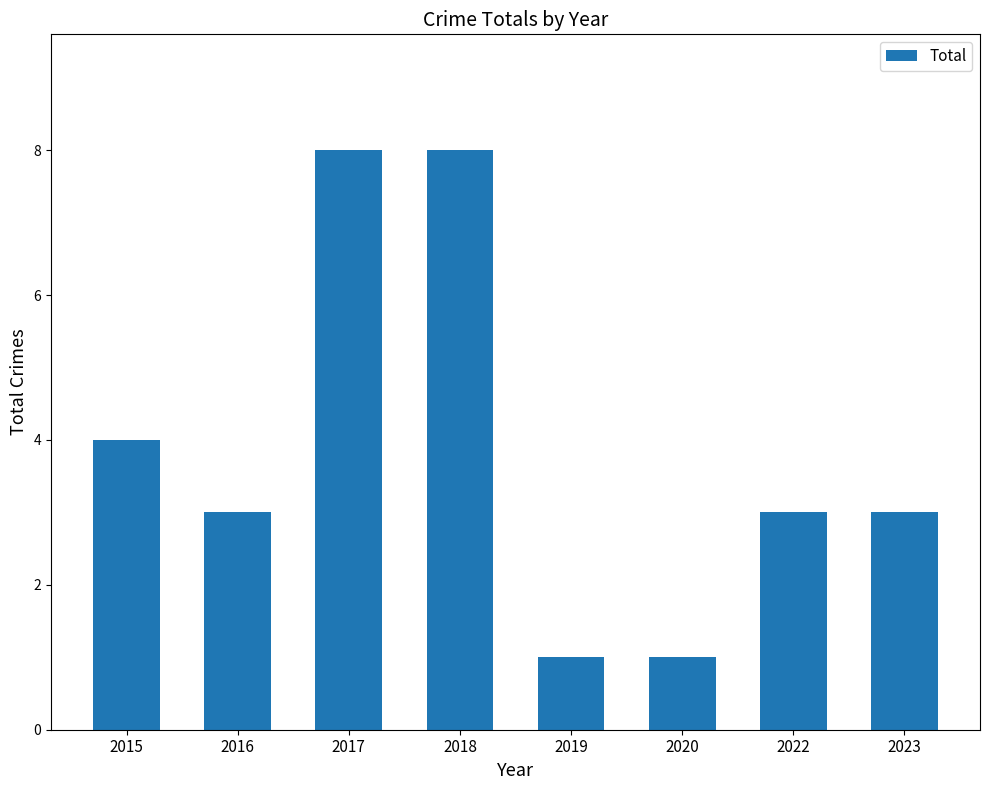

What is the value of the 4th bar from the left?

8